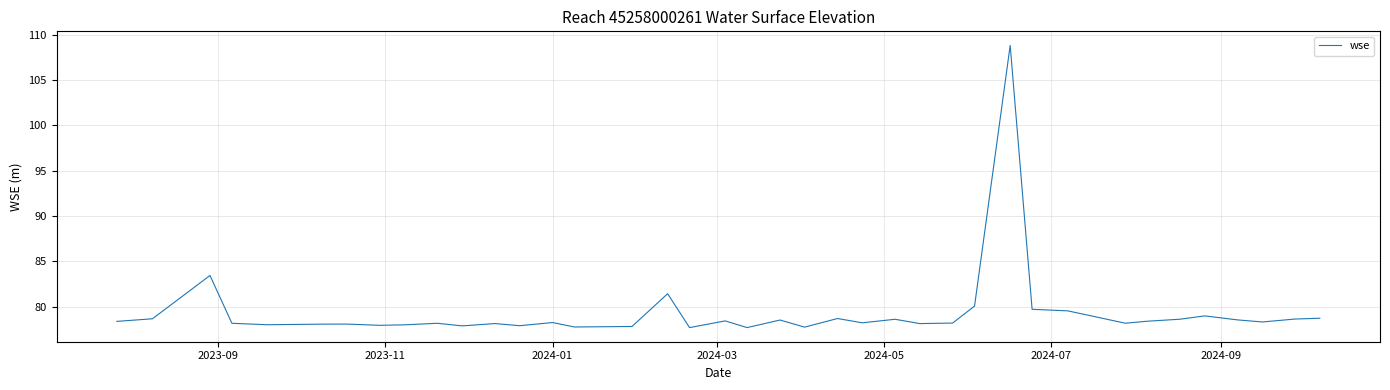

What is the difference between the maximum and minimum values?

31.1